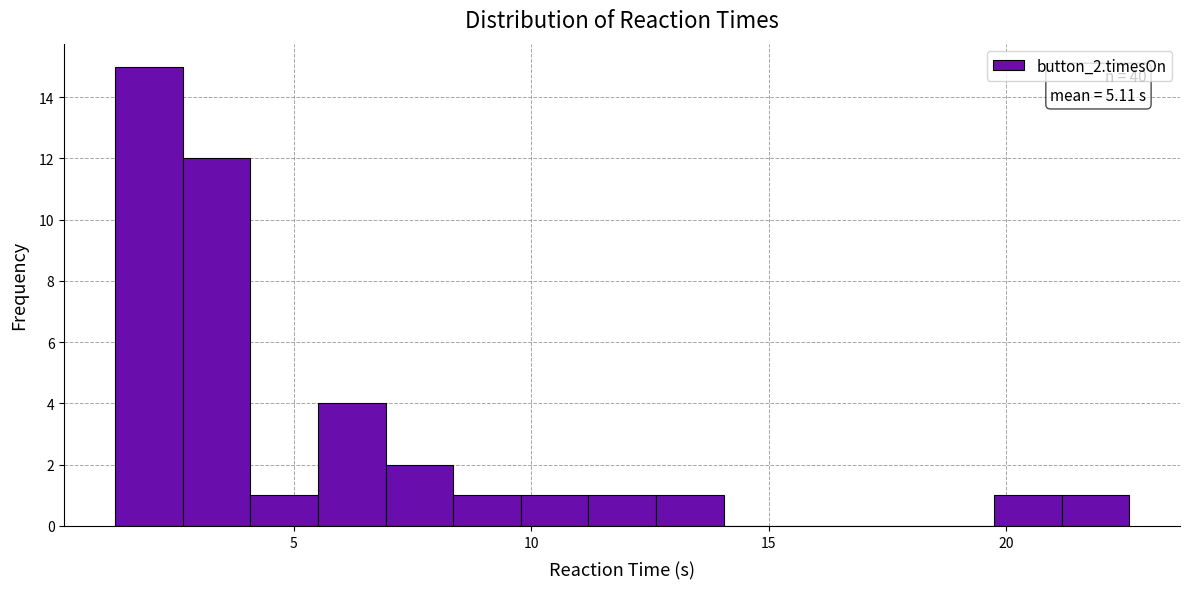

Read against the x-axis, roughly where is the centre of the tallest bar?

2.0